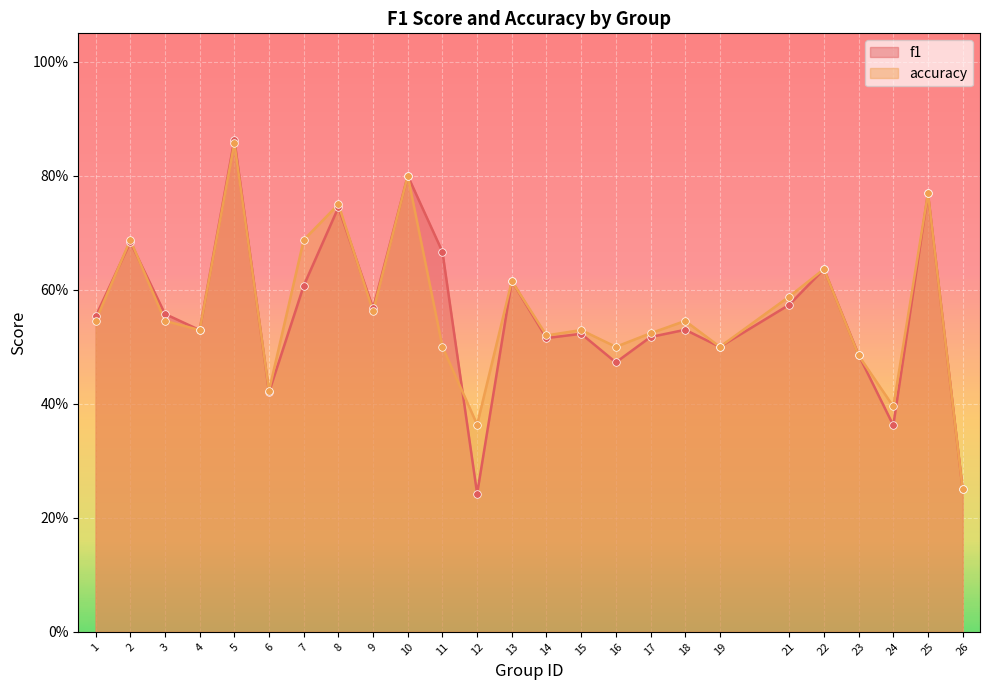

What is the total value across all series at 2?

1.4